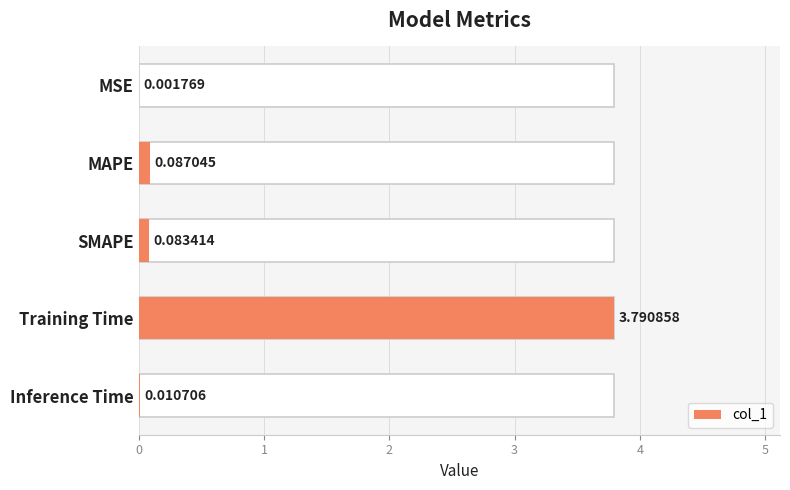

Count the number of data series in this chart.

1